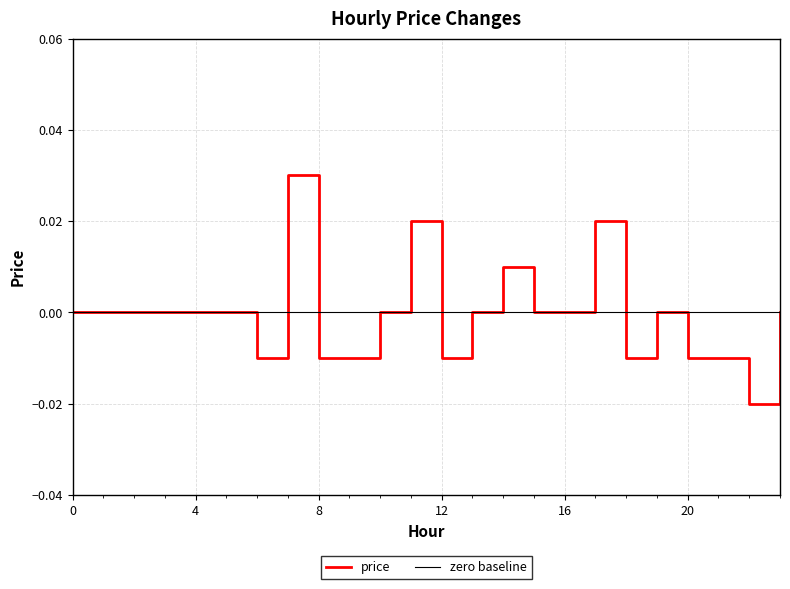

List the labels in order of value, smallest first.

22, 6, 8, 9, 12, 18, 20, 21, 0, 1, 2, 3, 4, 5, 10, 13, 15, 16, 19, 23, 14, 11, 17, 7